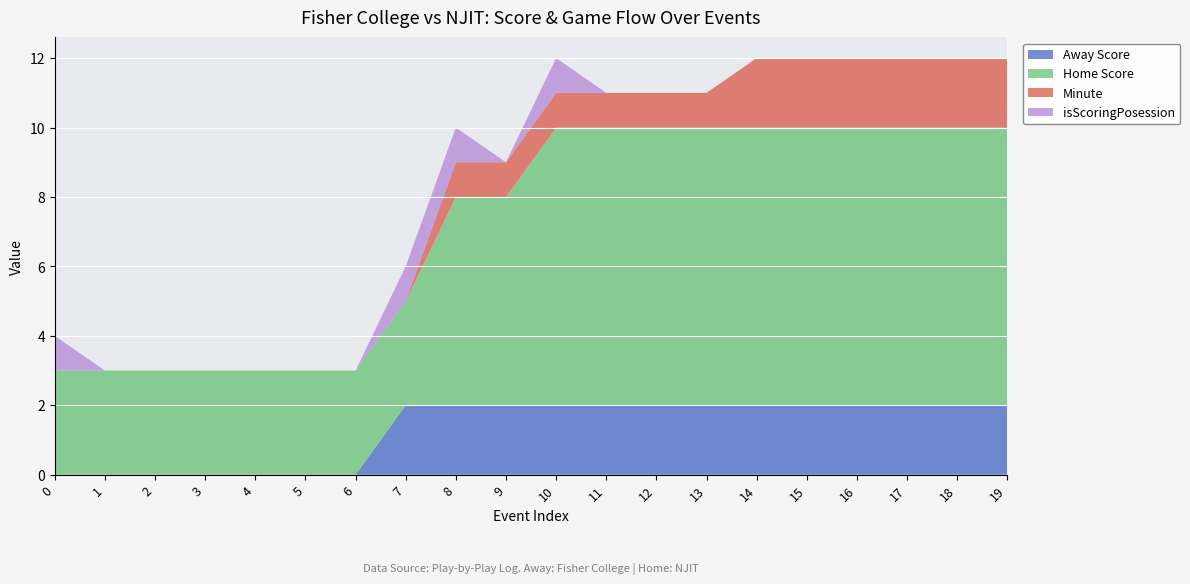

Reading left to right, transcribe all the data shown in this chart.

Away Score: 0	0	0	0	0	0	0	2	2	2	2	2	2	2	2	2	2	2	2	2
Home Score: 3	3	3	3	3	3	3	3	6	6	8	8	8	8	8	8	8	8	8	8
Minute: 0	0	0	0	0	0	0	0	1	1	1	1	1	1	2	2	2	2	2	2
isScoringPosession: 1	0	0	0	0	0	0	1	1	0	1	0	0	0	0	0	0	0	0	0